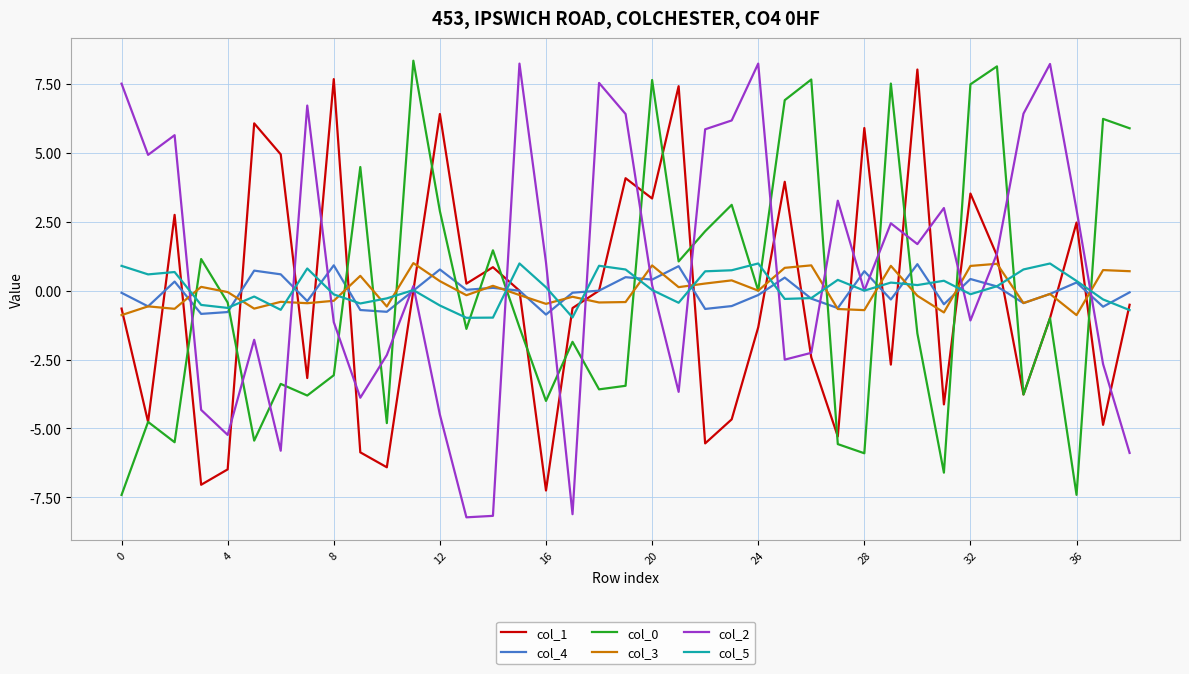

What is the smallest value displayed?

-8.2